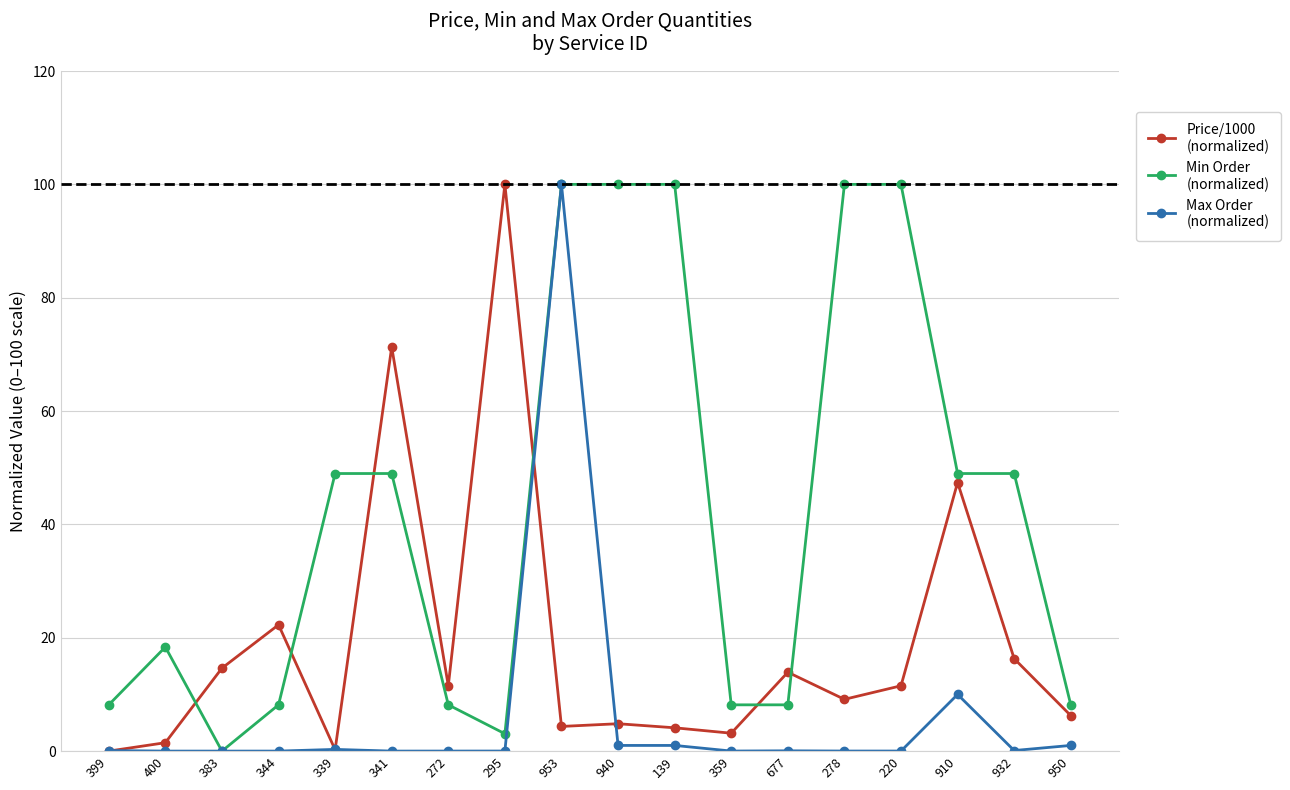

Count the number of data series in this chart.

3